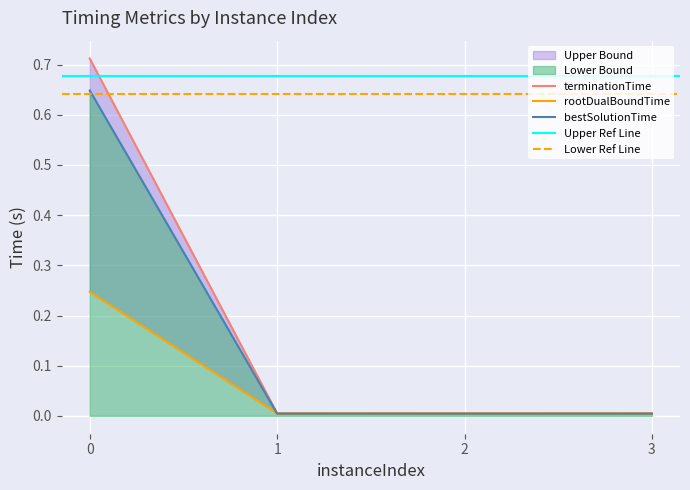

What is the sum of the terminationTime values at 2 and 0?

0.7